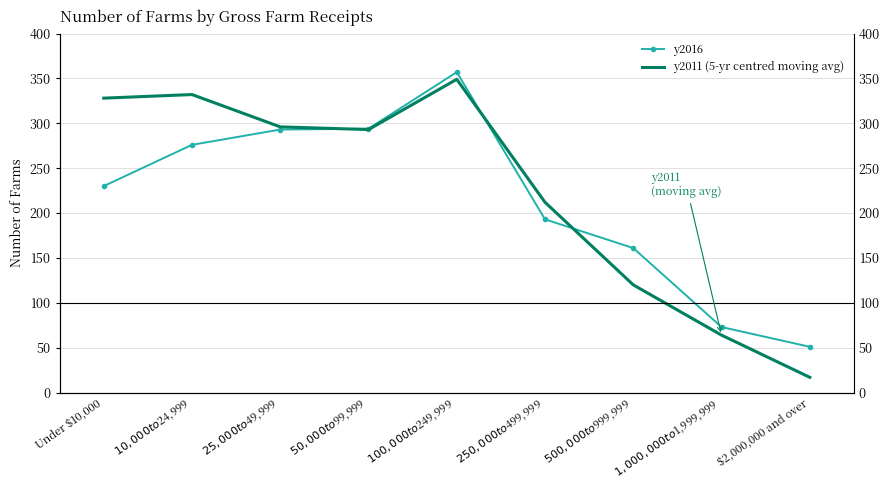

At which category does the chart reach its minimum across all series?

$2,000,000 and over